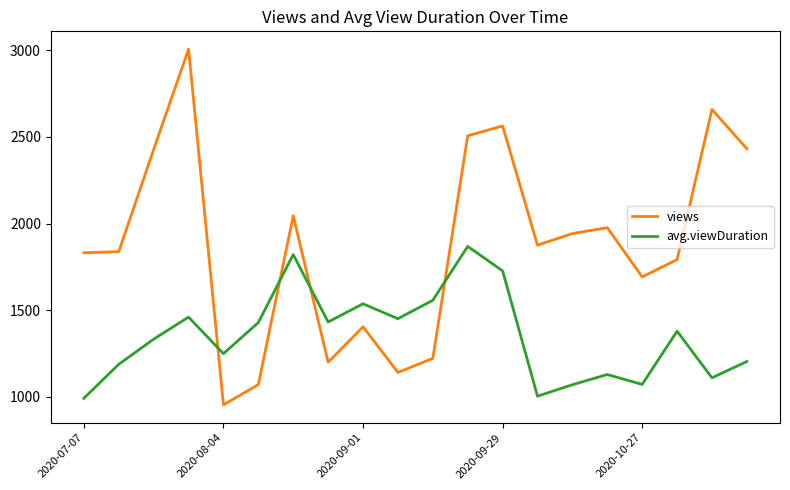

Which series has the largest range (max minus min)?

views